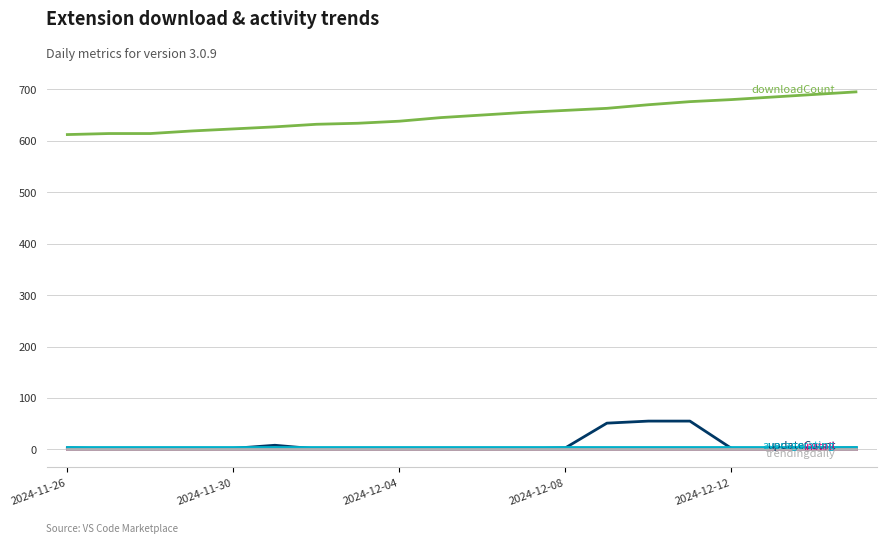

What is the greatest value displayed?

695.0